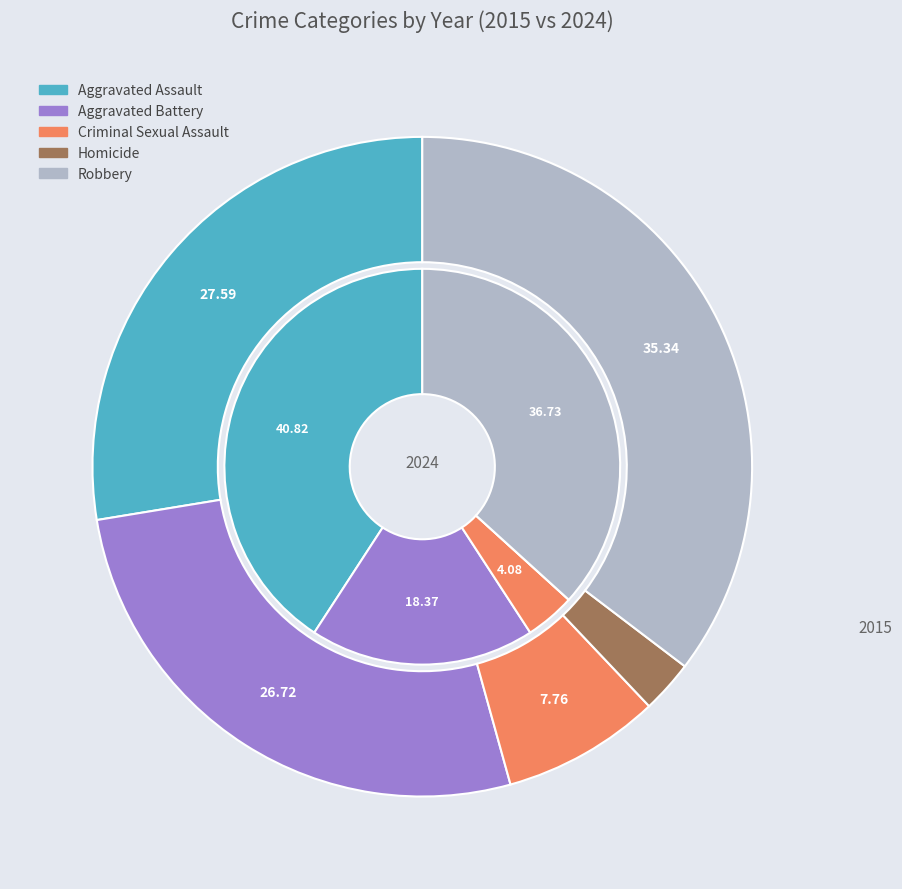

How many segments does this pie chart have?

5